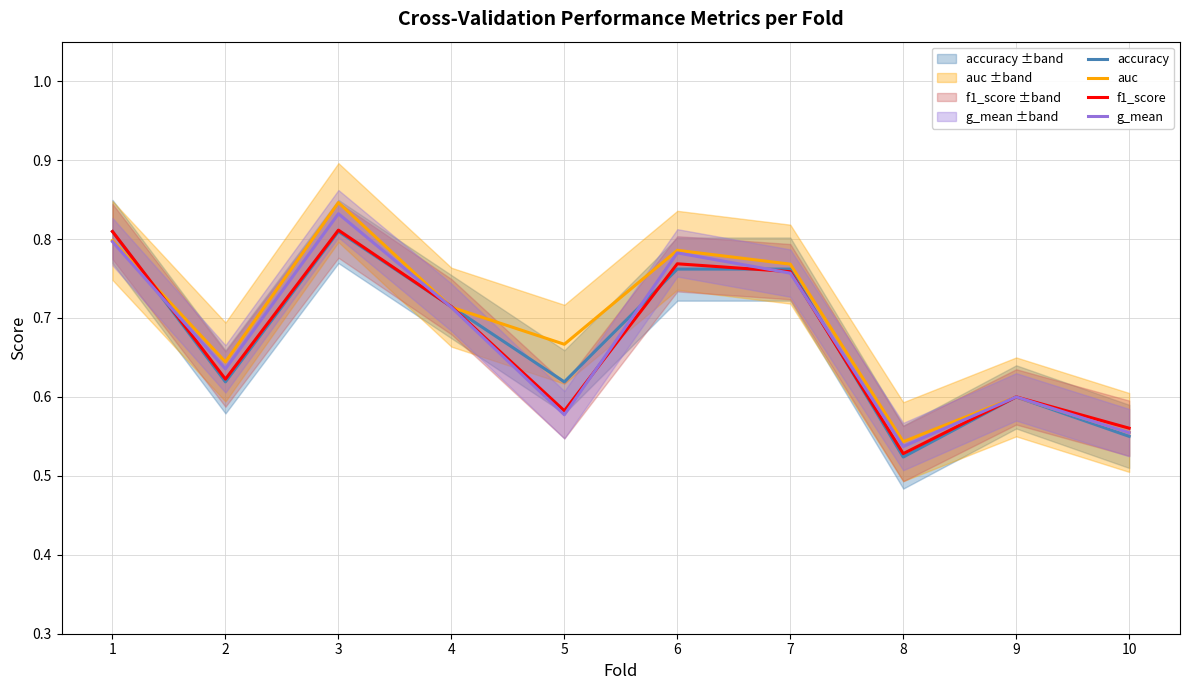

The accuracy series shows 0.5 at 3. True or false?

False